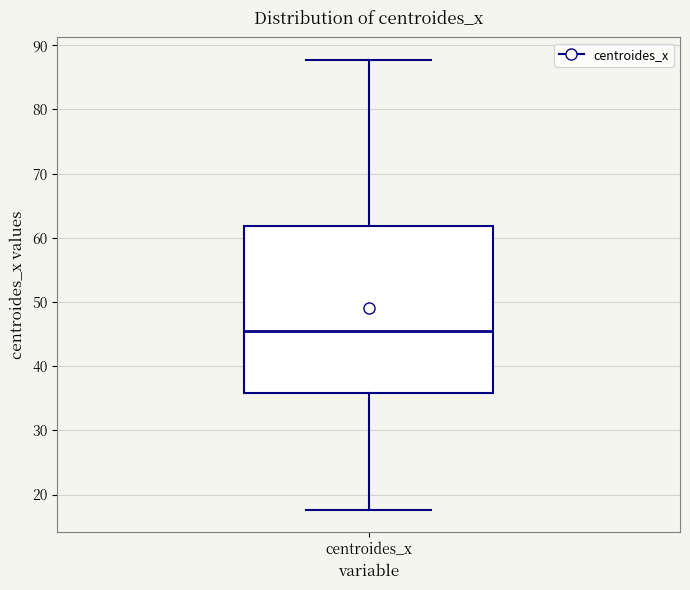

Read this box plot against the y-axis: the position of the median line, the range covered by the box, and the ends of both whiskers. The values are not printed on the chart, so give them approximately, as read against the axis.

median 45, box 36 to 62, whiskers 18 to 88